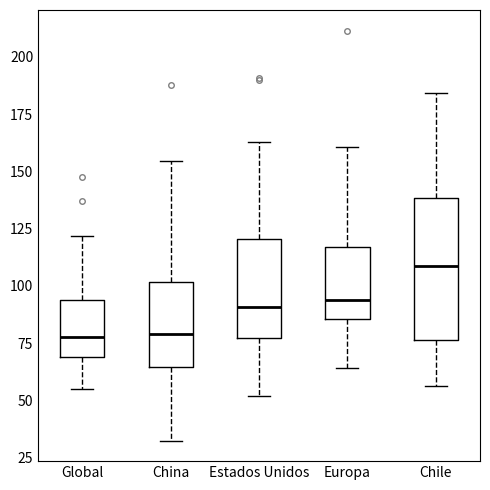

Reading left to right, read every box against the y-axis: the position of its median line, the range the box covers, and the ends of its whiskers. The values are not printed on the chart, so give them approximately, as read against the axis.

Global: median 80, box 70 to 95, whiskers 55 to 120
China: median 80, box 65 to 100, whiskers 35 to 155
Estados Unidos: median 90, box 75 to 120, whiskers 50 to 165
Europa: median 95, box 85 to 115, whiskers 65 to 160
Chile: median 110, box 75 to 140, whiskers 55 to 185